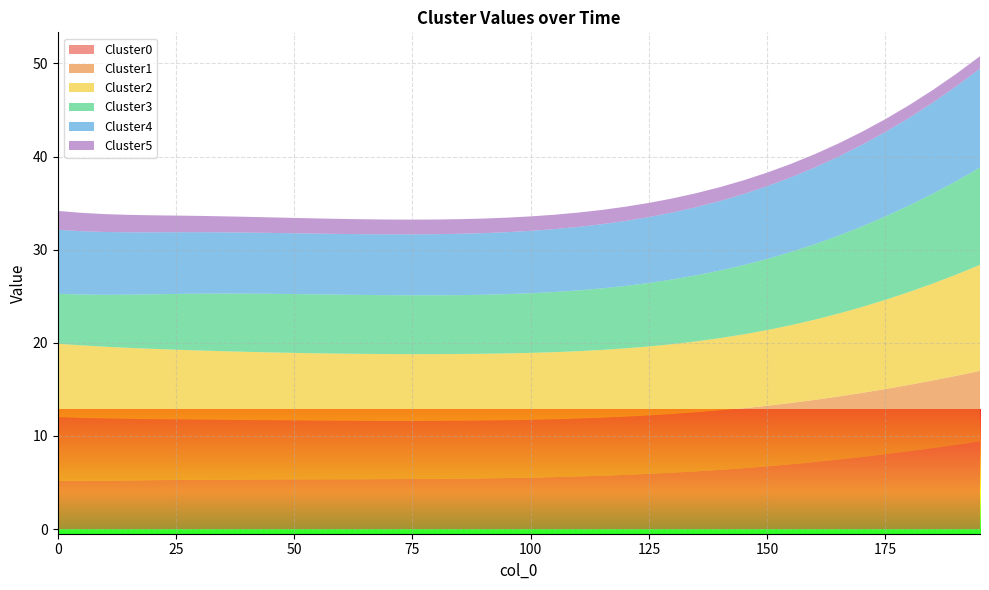

Reading right to left, list all the values displayed in this chart.

Cluster0: 195=9.4	190=9.0	185=8.7	180=8.4	175=8.0	170=7.7	165=7.5	160=7.2	155=7.0	150=6.7	145=6.5	140=6.4	135=6.2	130=6.1	125=5.9	120=5.8	115=5.7	110=5.6	105=5.6	100=5.5	95=5.5	90=5.4	85=5.4	80=5.4	75=5.4	70=5.4	65=5.4	60=5.4	55=5.3	50=5.3	45=5.3	40=5.3	35=5.3	30=5.3	25=5.3	20=5.2	15=5.2	10=5.2	5=5.2	0=5.2
Cluster1: 195=7.6	190=7.4	185=7.3	180=7.1	175=7.0	170=6.9	165=6.8	160=6.7	155=6.6	150=6.5	145=6.4	140=6.4	135=6.3	130=6.3	125=6.3	120=6.2	115=6.2	110=6.2	105=6.2	100=6.2	95=6.2	90=6.2	85=6.2	80=6.2	75=6.2	70=6.2	65=6.3	60=6.3	55=6.3	50=6.3	45=6.3	40=6.4	35=6.4	30=6.4	25=6.5	20=6.5	15=6.6	10=6.7	5=6.7	0=6.8
Cluster2: 195=11.4	190=10.9	185=10.4	180=10.0	175=9.6	170=9.2	165=8.9	160=8.6	155=8.3	150=8.1	145=7.9	140=7.8	135=7.6	130=7.5	125=7.4	120=7.3	115=7.3	110=7.2	105=7.2	100=7.2	95=7.2	90=7.2	85=7.2	80=7.2	75=7.2	70=7.2	65=7.2	60=7.2	55=7.2	50=7.3	45=7.3	40=7.3	35=7.4	30=7.4	25=7.5	20=7.6	15=7.6	10=7.7	5=7.8	0=7.9
Cluster3: 195=10.5	190=10.0	185=9.6	180=9.3	175=9.0	170=8.6	165=8.4	160=8.1	155=7.9	150=7.6	145=7.4	140=7.3	135=7.1	130=6.9	125=6.8	120=6.7	115=6.6	110=6.5	105=6.5	100=6.4	95=6.4	90=6.3	85=6.3	80=6.3	75=6.3	70=6.3	65=6.3	60=6.3	55=6.3	50=6.3	45=6.3	40=6.3	35=6.2	30=6.1	25=6.0	20=5.9	15=5.7	10=5.6	5=5.5	0=5.4
Cluster4: 195=10.6	190=10.2	185=9.8	180=9.4	175=9.1	170=8.8	165=8.5	160=8.2	155=8.0	150=7.8	145=7.6	140=7.5	135=7.3	130=7.2	125=7.1	120=7.0	115=6.9	110=6.8	105=6.8	100=6.7	95=6.7	90=6.6	85=6.6	80=6.6	75=6.5	70=6.5	65=6.5	60=6.5	55=6.5	50=6.5	45=6.5	40=6.6	35=6.6	30=6.6	25=6.6	20=6.7	15=6.7	10=6.7	5=6.8	0=6.9
Cluster5: 195=1.3	190=1.3	185=1.4	180=1.4	175=1.4	170=1.4	165=1.4	160=1.4	155=1.4	150=1.5	145=1.5	140=1.5	135=1.5	130=1.5	125=1.5	120=1.5	115=1.5	110=1.5	105=1.5	100=1.6	95=1.6	90=1.6	85=1.6	80=1.6	75=1.6	70=1.6	65=1.6	60=1.6	55=1.6	50=1.6	45=1.7	40=1.7	35=1.7	30=1.8	25=1.8	20=1.8	15=1.9	10=1.9	5=2.0	0=2.0